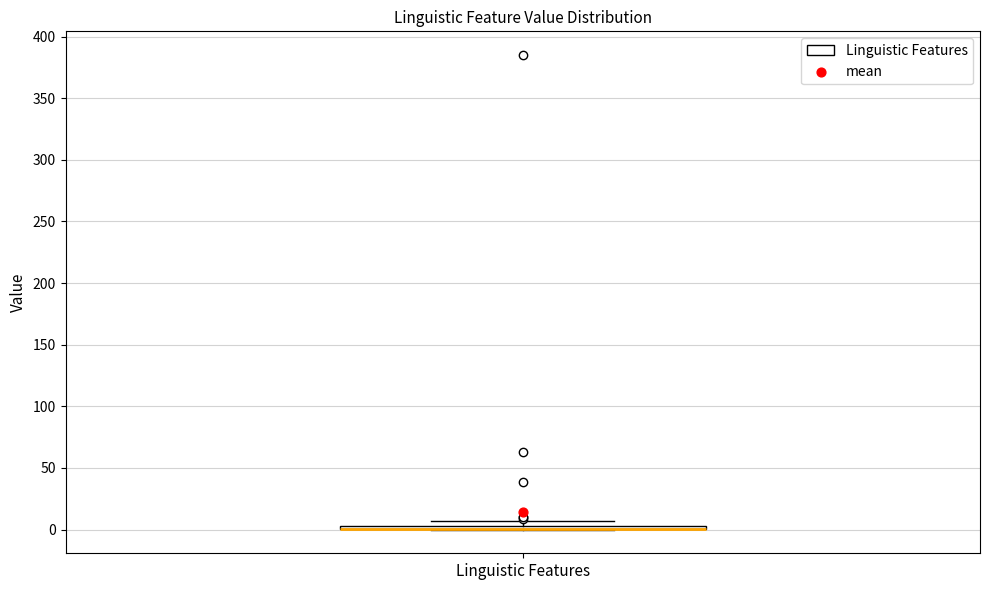

Where is the lower edge of the box for Linguistic Features on the y-axis? The values are not printed on the chart, so give them approximately, as read against the axis.

0